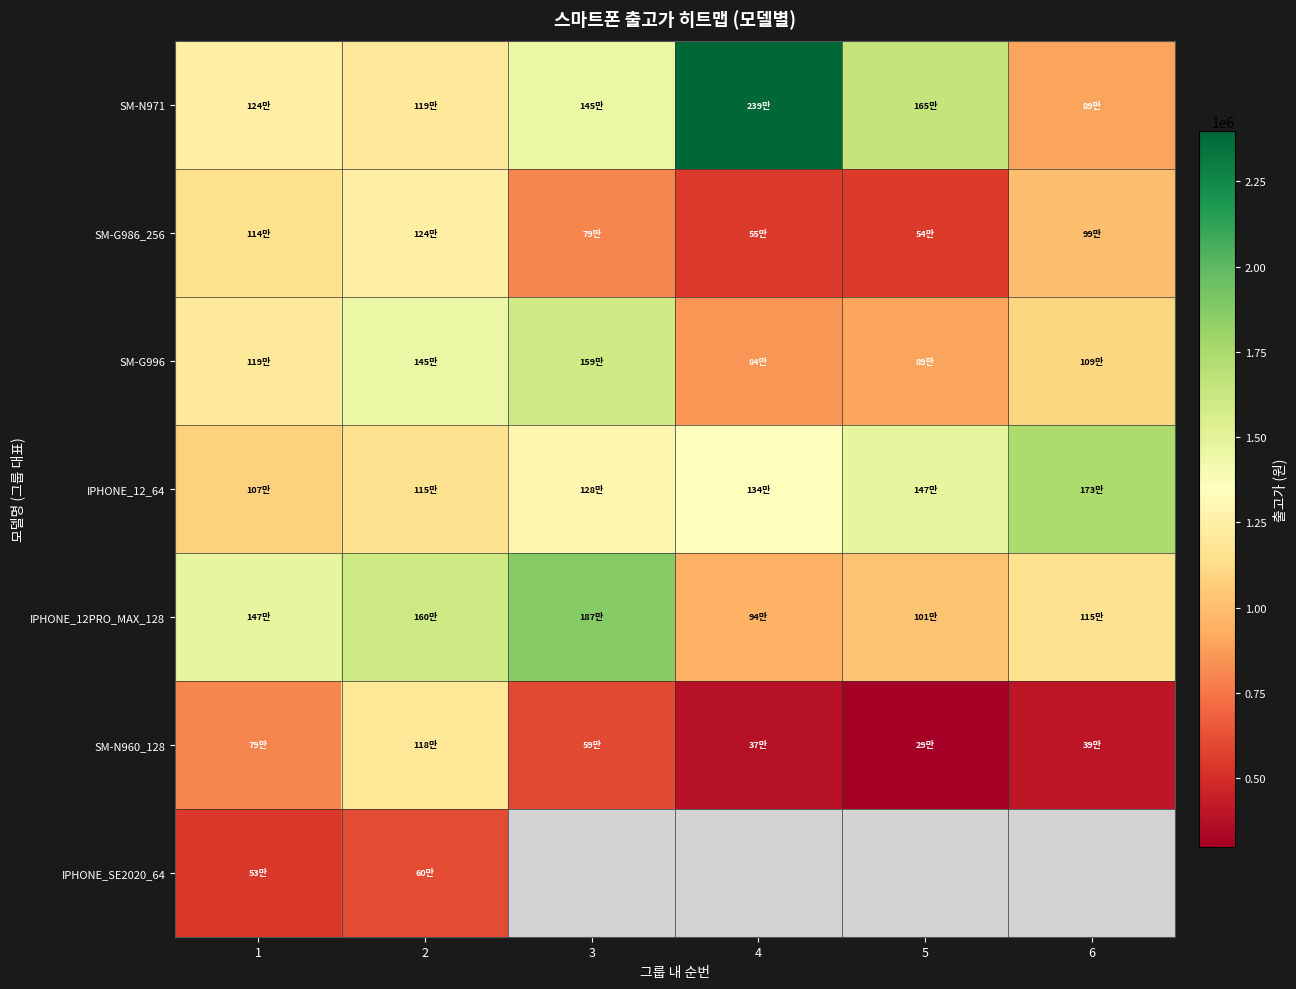

How many values in the SM-G996 series exceed 1199000?

2